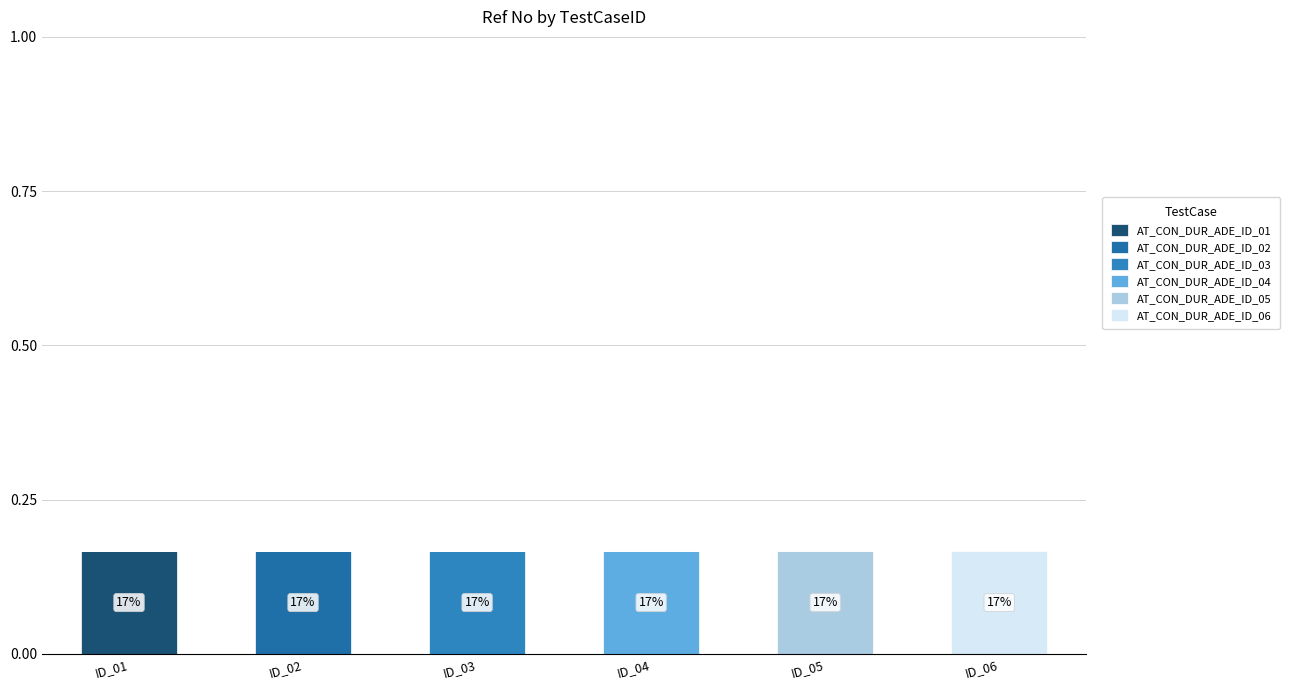

How many AT_CON_DUR_ADE_ID_02 values are between 0 and 1?

6